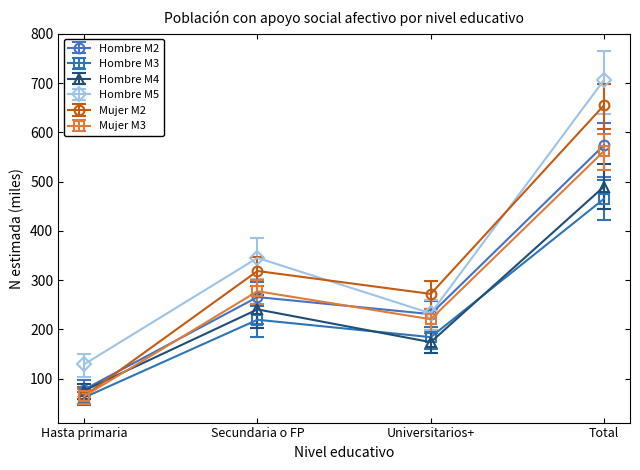

At how many categories does at least one series exceed 623?

1